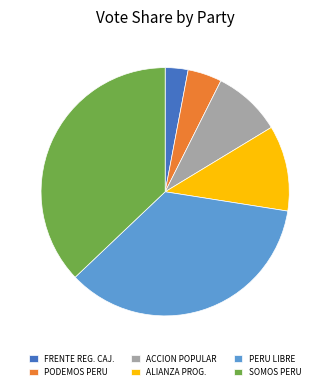

Which category has the smallest portion of the pie?

FRENTE REG. CAJ.